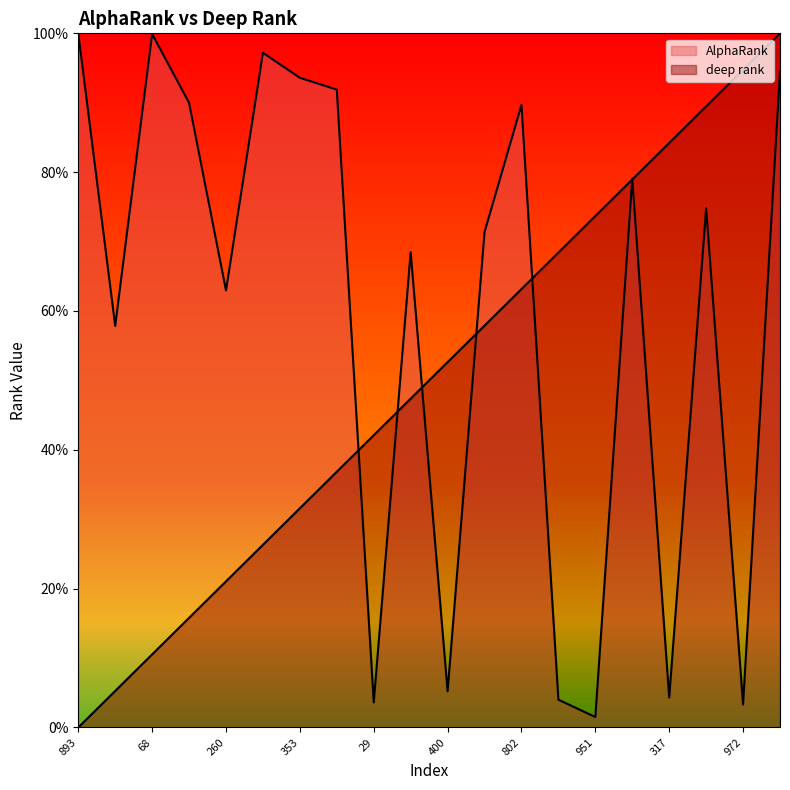

Rank the series by their maximum value, from highest to lowest.

AlphaRank, deep rank